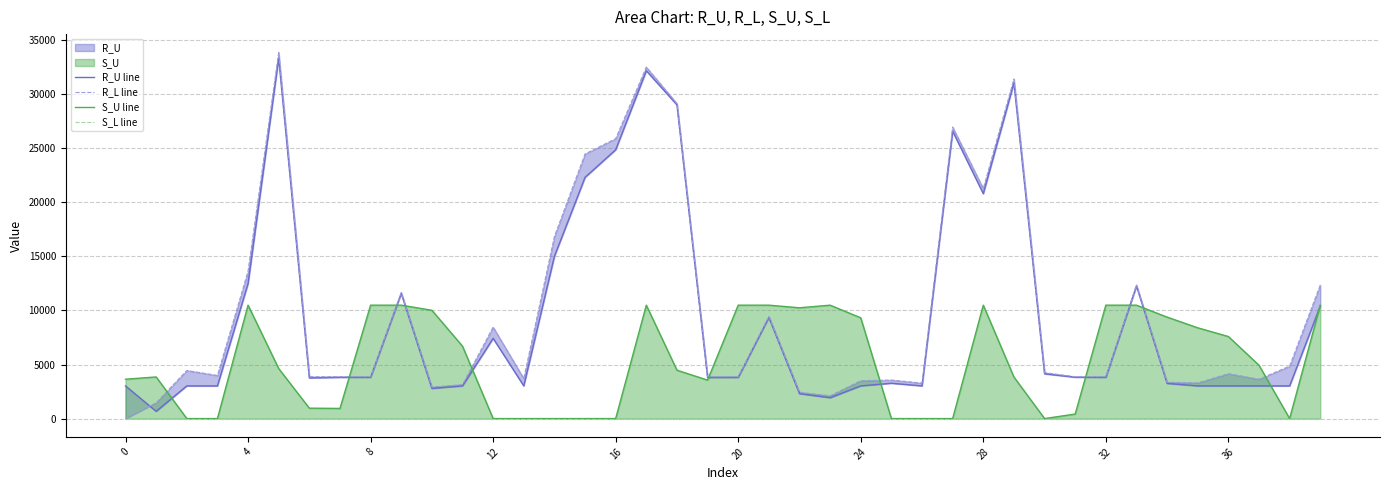

How many distinct data groups are displayed?

4